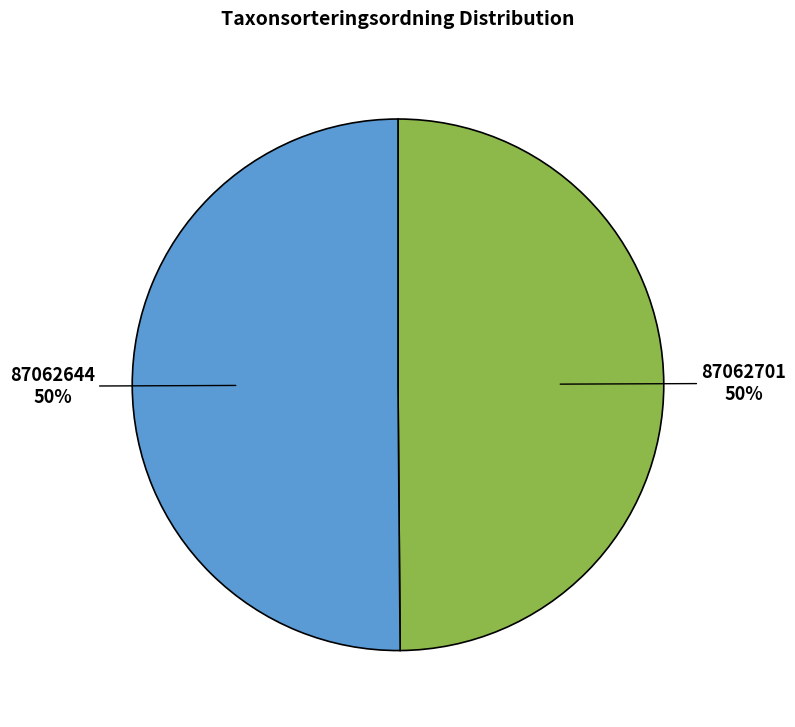

Do 87062644 and 87062701 together represent more than half of the pie?

Yes